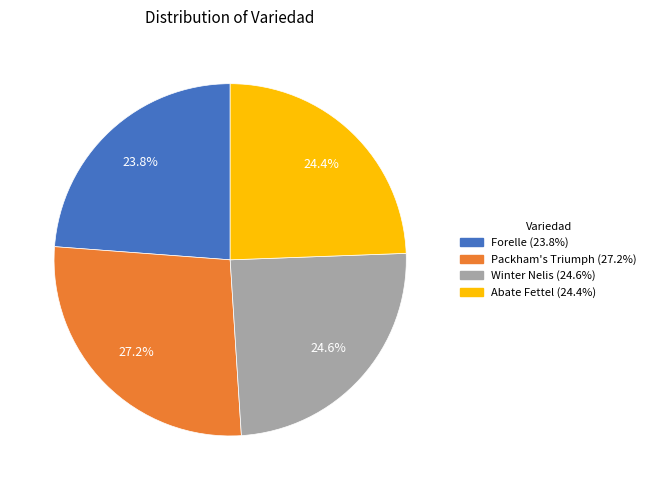

Is there a majority slice in this chart?

No